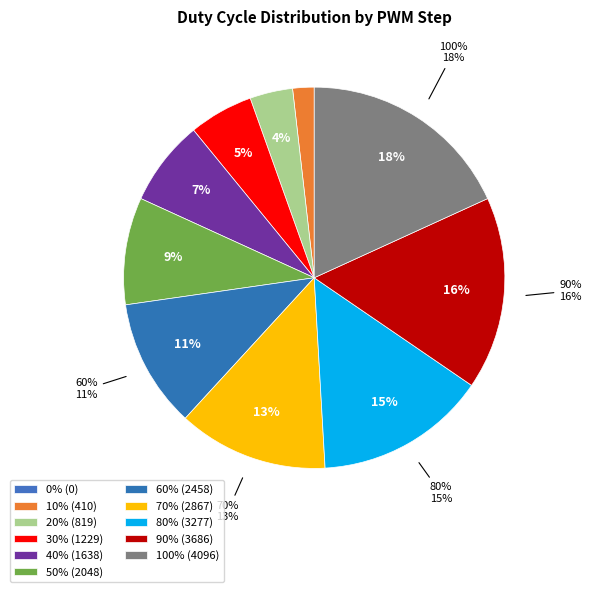

Rank the categories by value from highest to lowest.

100%, 90%, 80%, 70%, 60%, 50%, 40%, 30%, 20%, 10%, 0%